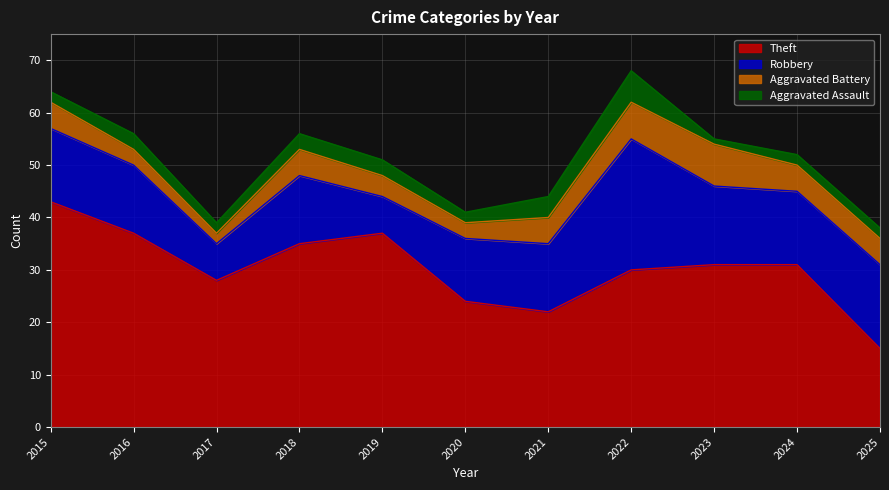

How many interior local valleys does the Aggravated Battery series have?

2